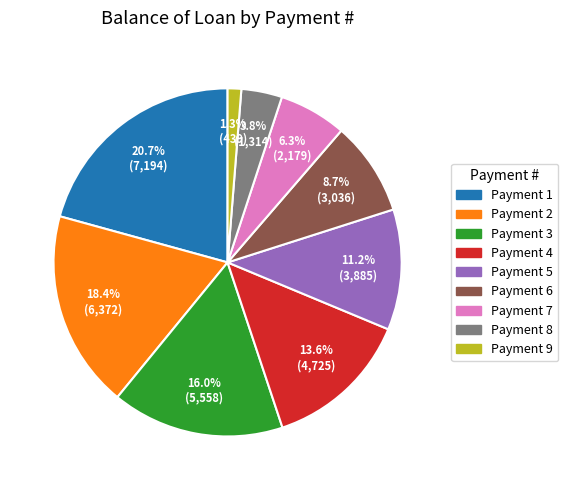

Does any single category account for the majority?

No